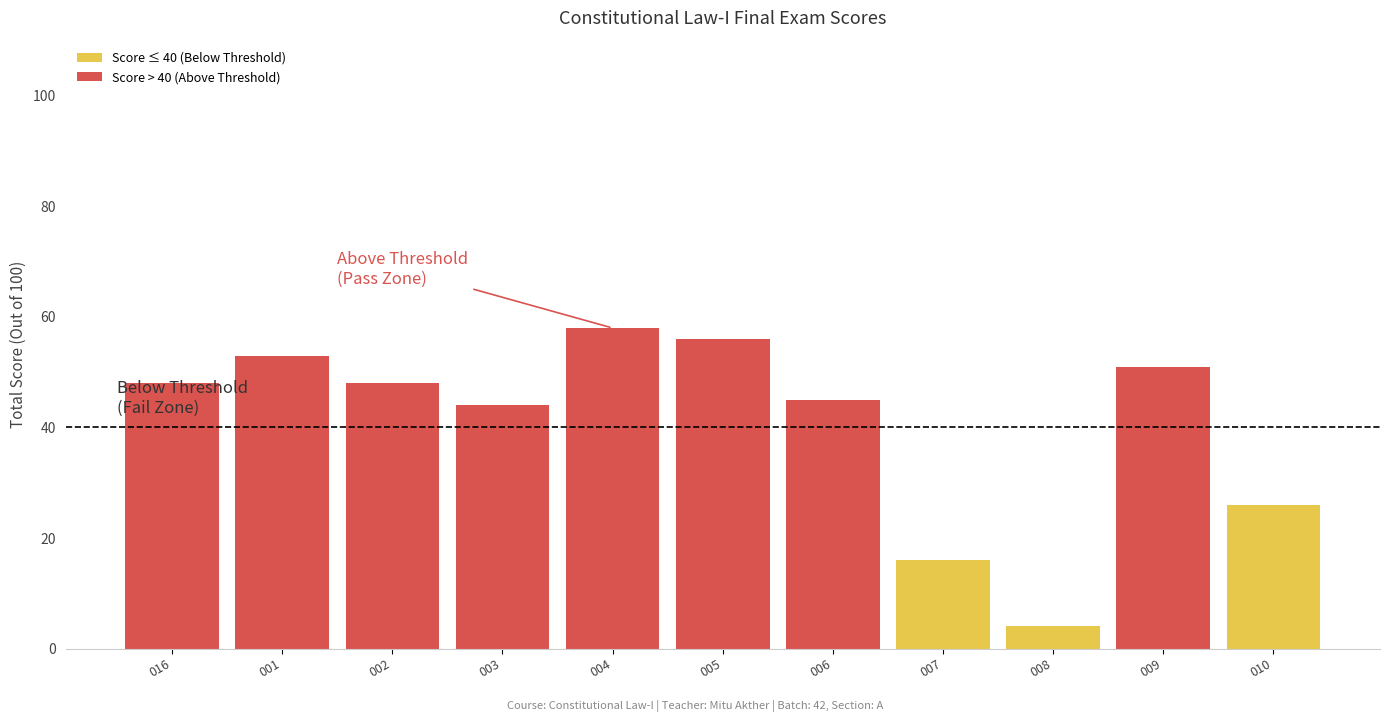

The chart shows a value of 33 at 016. True or false?

False